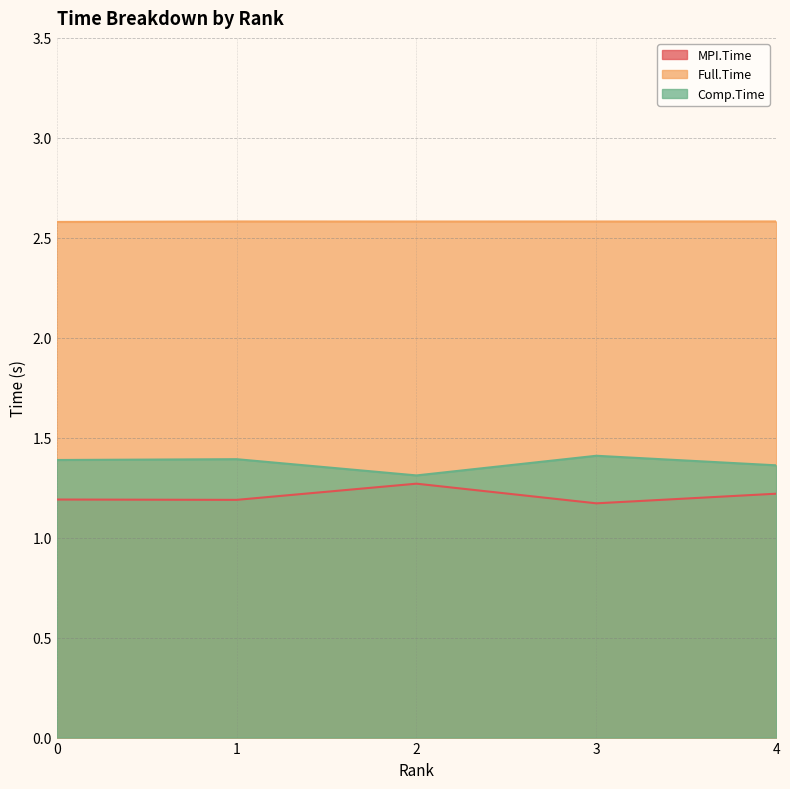

At which category does Full.Time reach its first local valley?

2